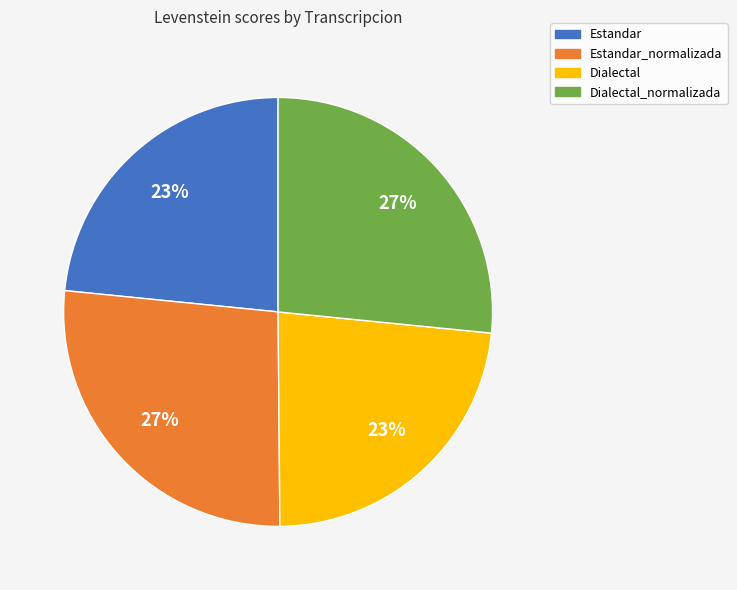

What percentage is the Dialectal slice, to the nearest percent?

23%